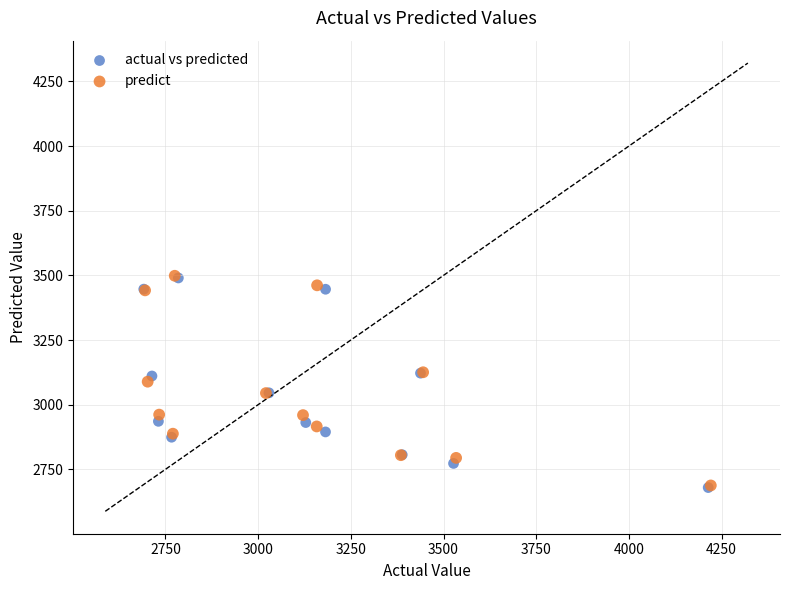

Which series has the largest Y range (max minus min)?

predict